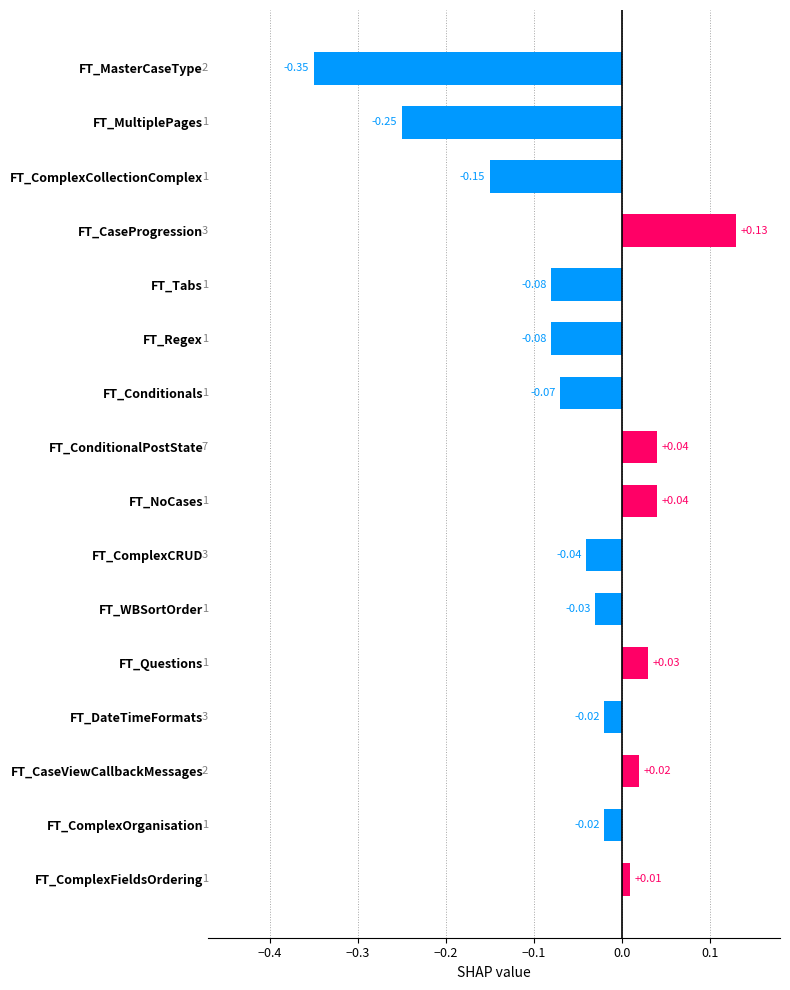

Which category has the highest value across all series?

FT_CaseProgression